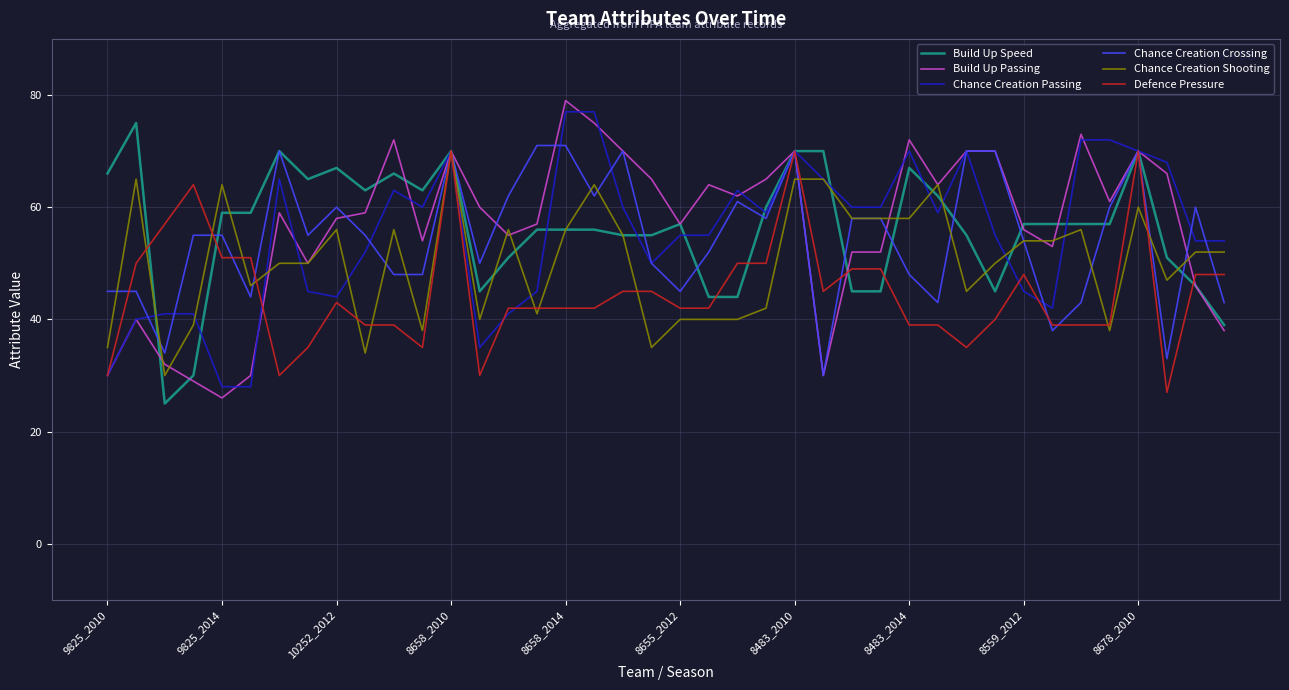

What is the maximum value shown in the chart?

79